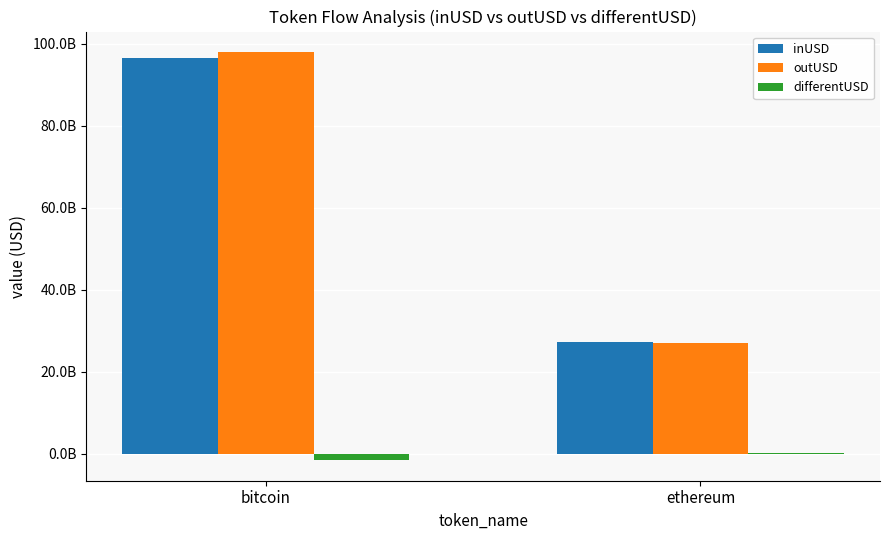

Is it true that differentUSD equals 237347703.5 at ethereum?

True